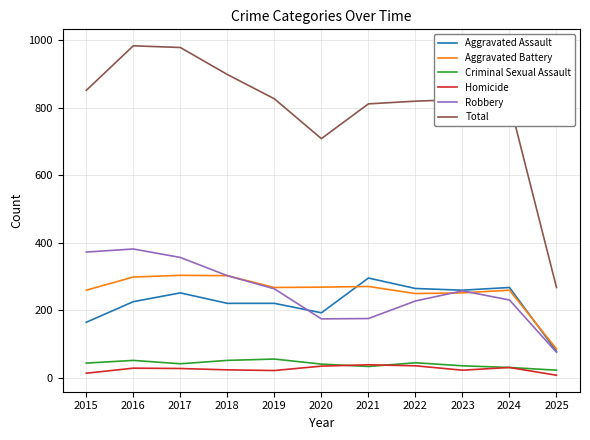

How many lines are shown in the chart?

6